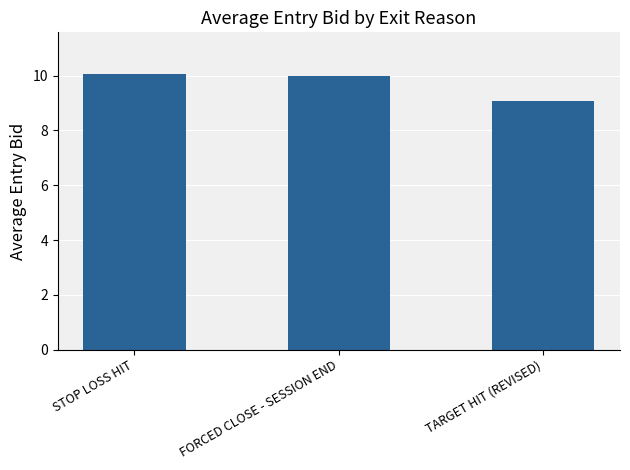

Which label corresponds to the largest value in the chart?

STOP LOSS HIT